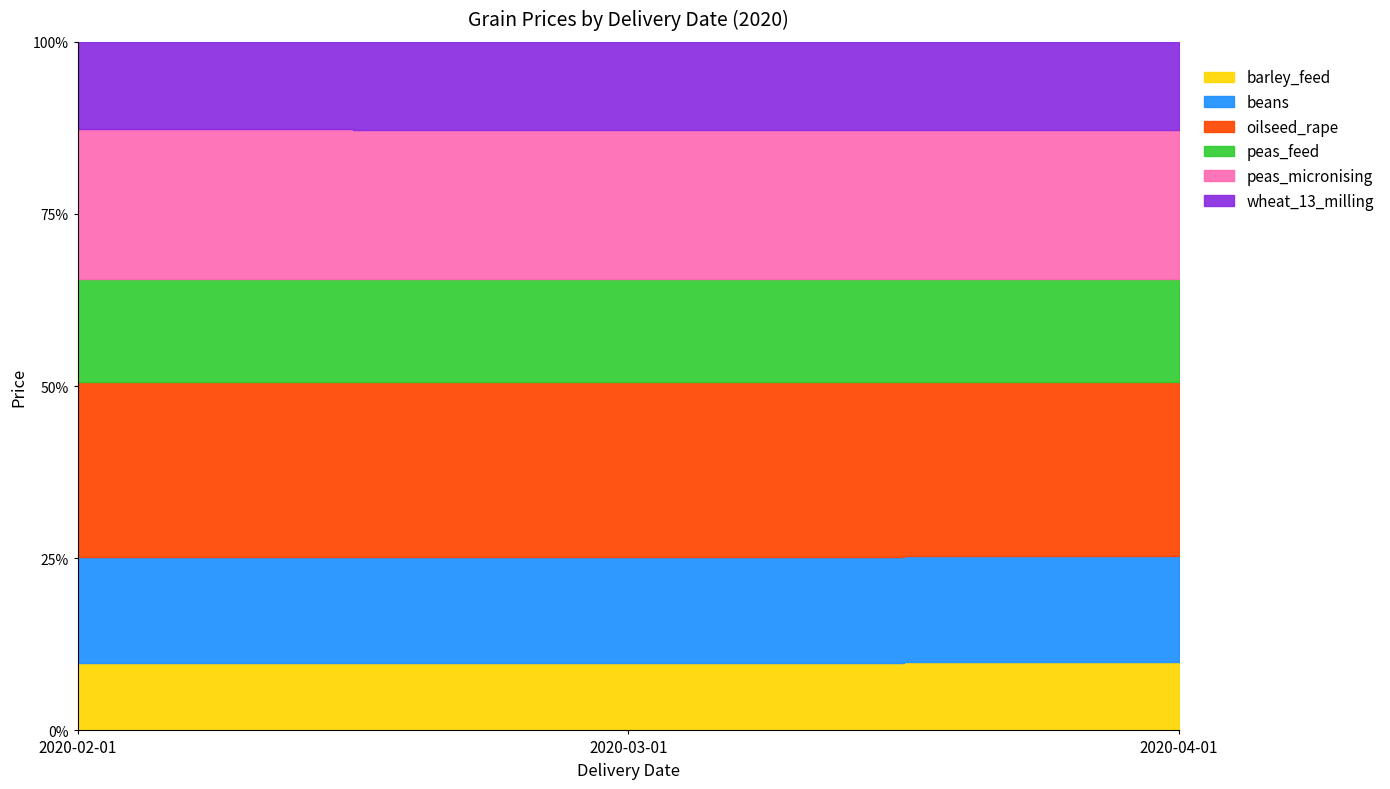

How many distinct data groups are displayed?

6